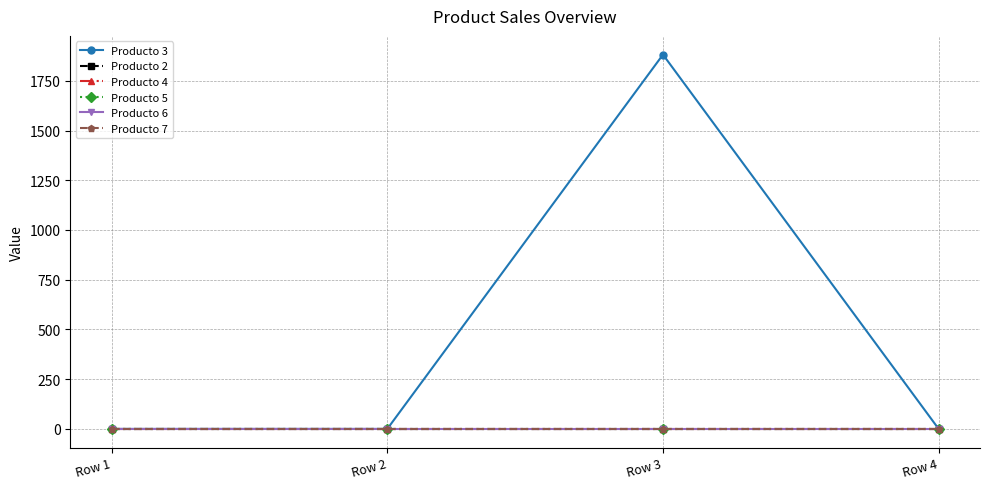

Does the chart display data point markers on the line(s)?

Yes